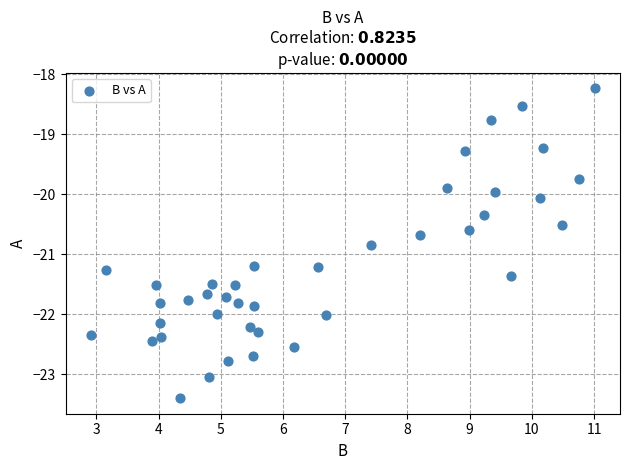

What is the range of Y values (max minus min)?

5.2